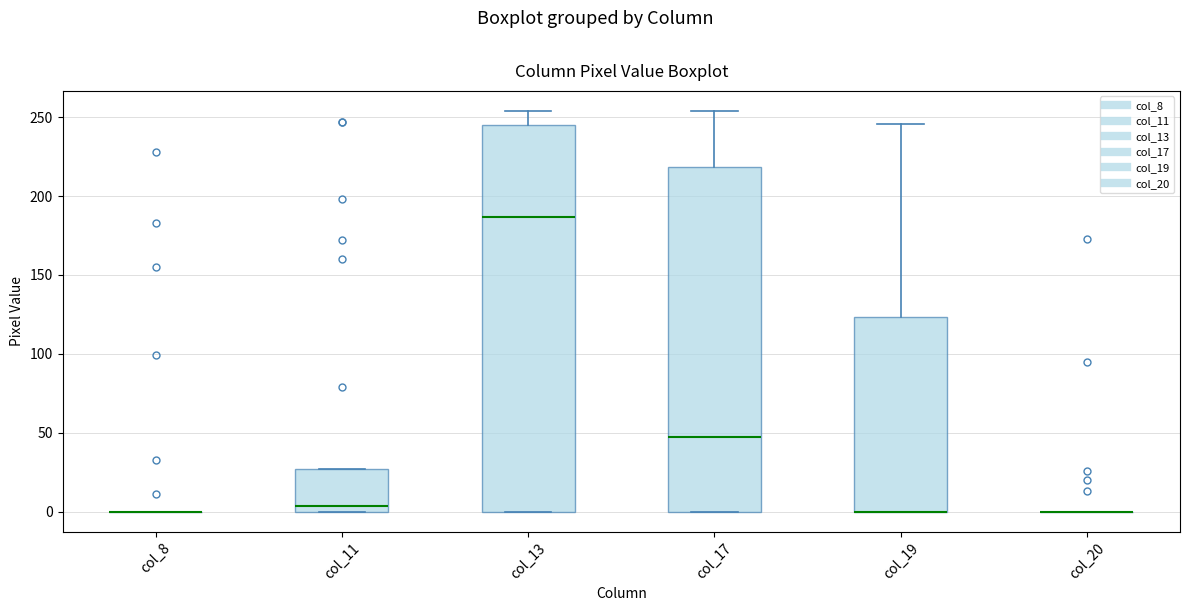

Comparing the boxes themselves (not the whiskers), which one is the tallest?

col_13